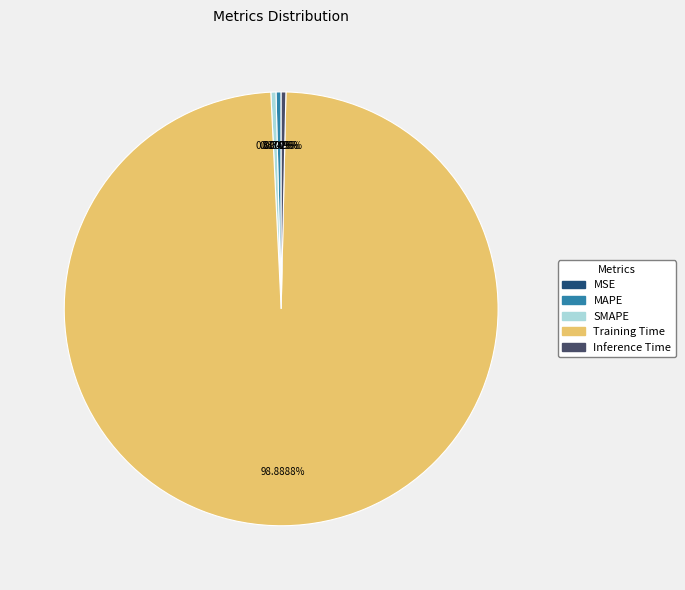

Which slice is the largest?

Training Time